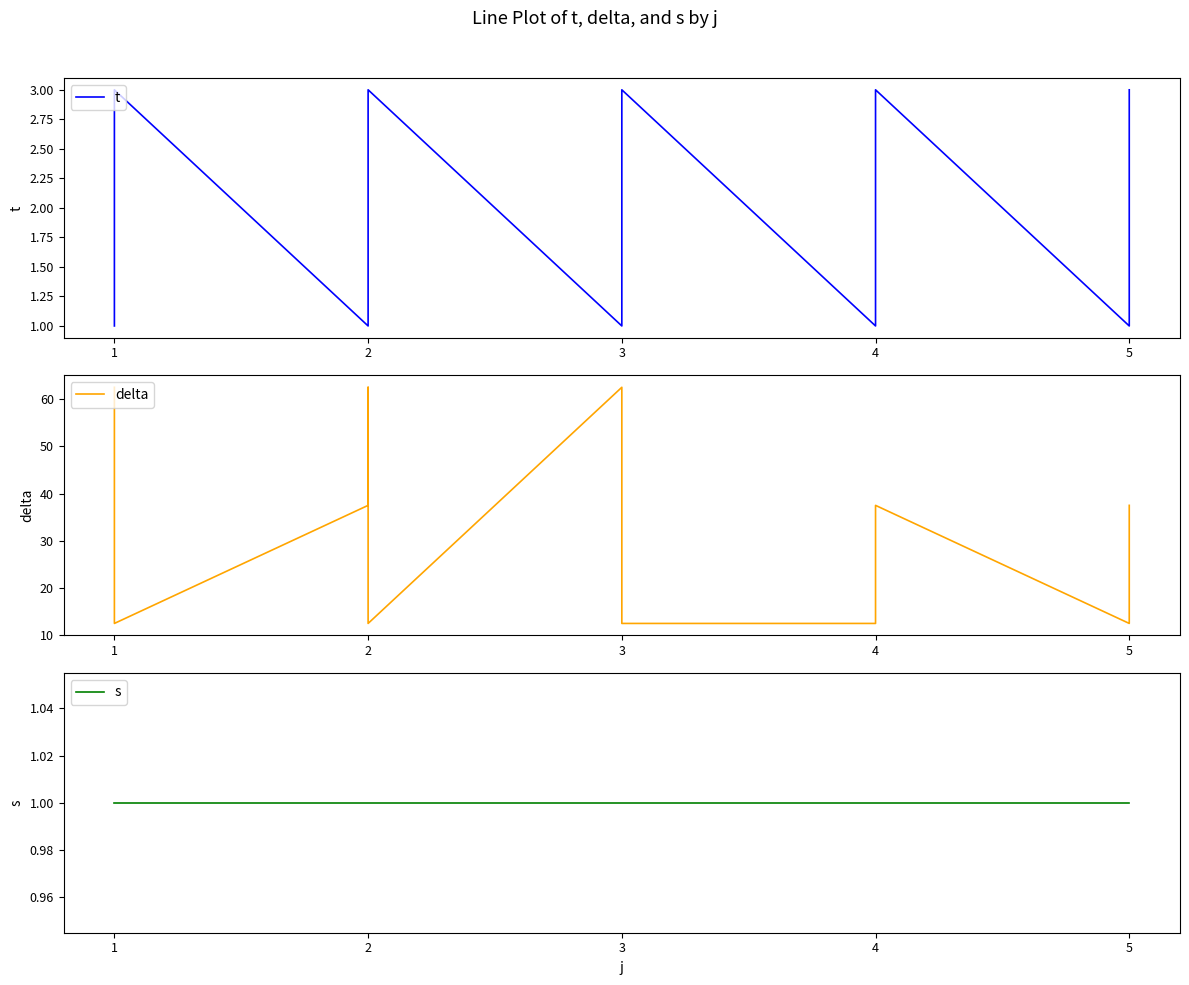

What is the value of the delta point at the 13th from the left?

12.5